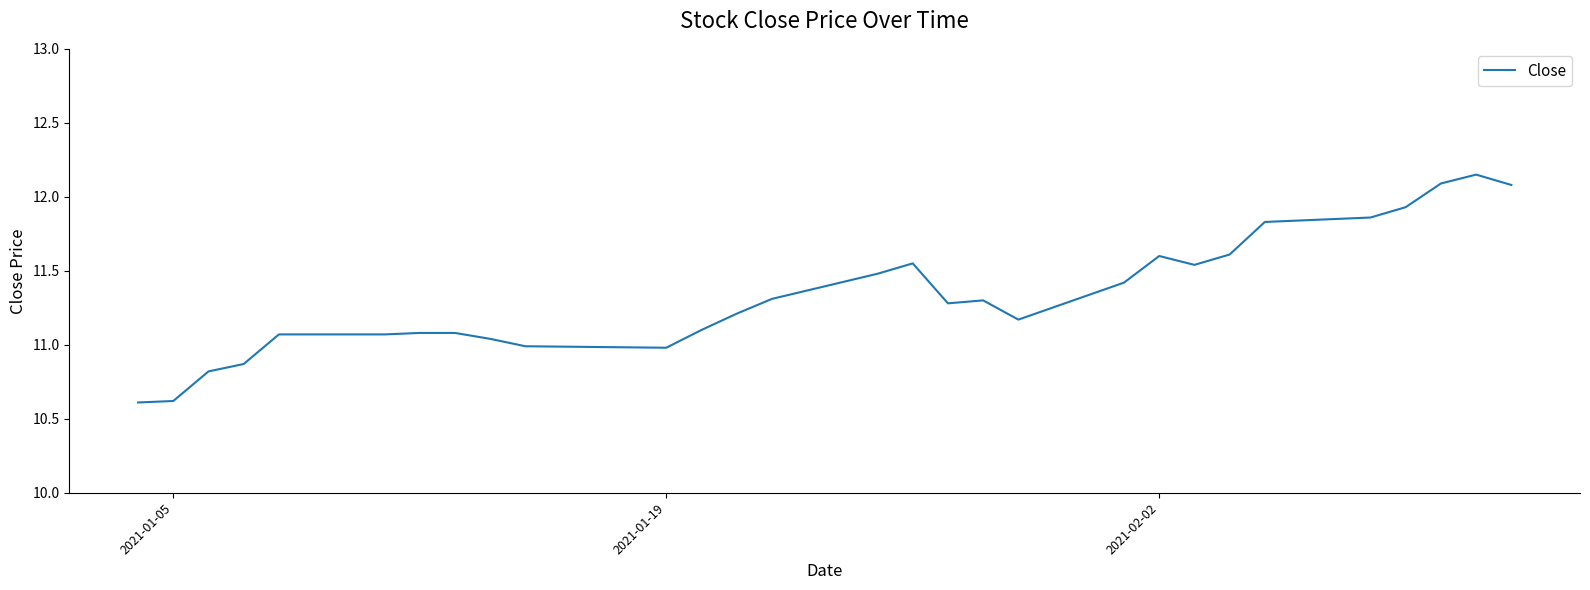

Does the chart display data point markers on the line(s)?

No